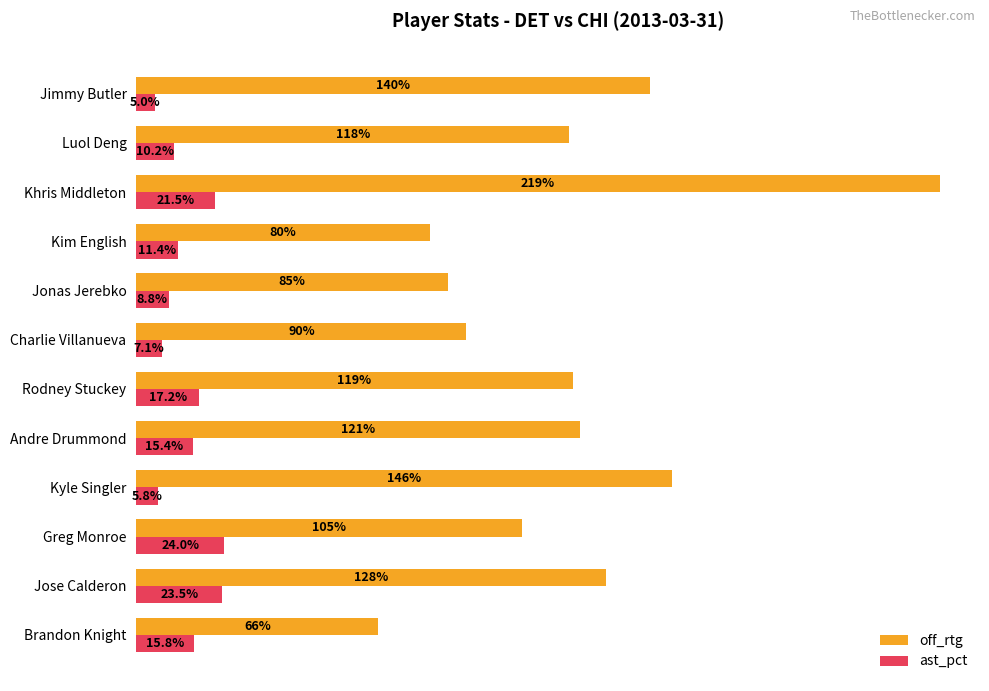

At which category is the sum across all series the highest?

Khris Middleton